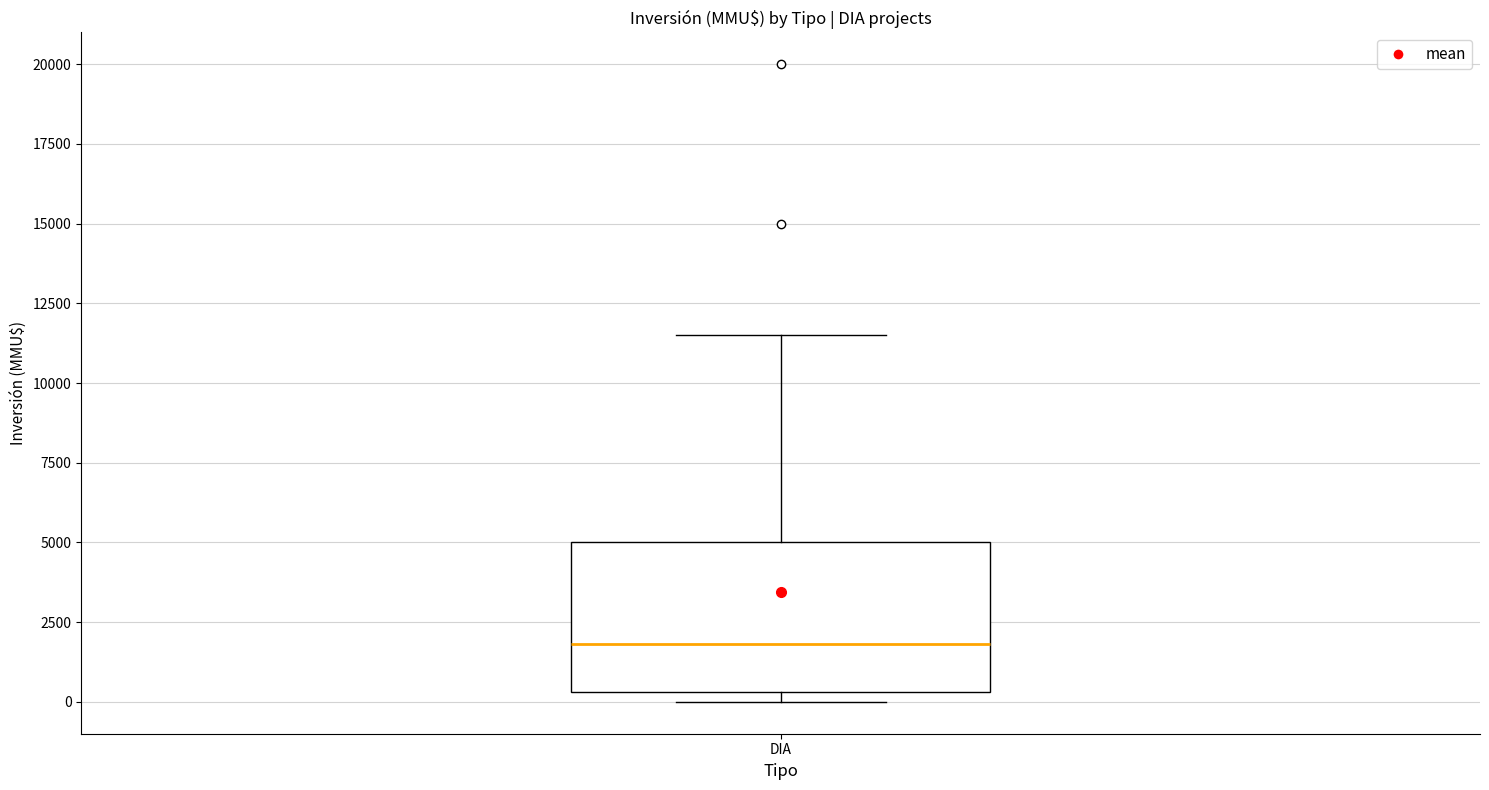

Read this box plot against the y-axis: the position of the median line, the range covered by the box, and the ends of both whiskers. The values are not printed on the chart, so give them approximately, as read against the axis.

median 2000, box 500 to 5000, whiskers 0 to 11500